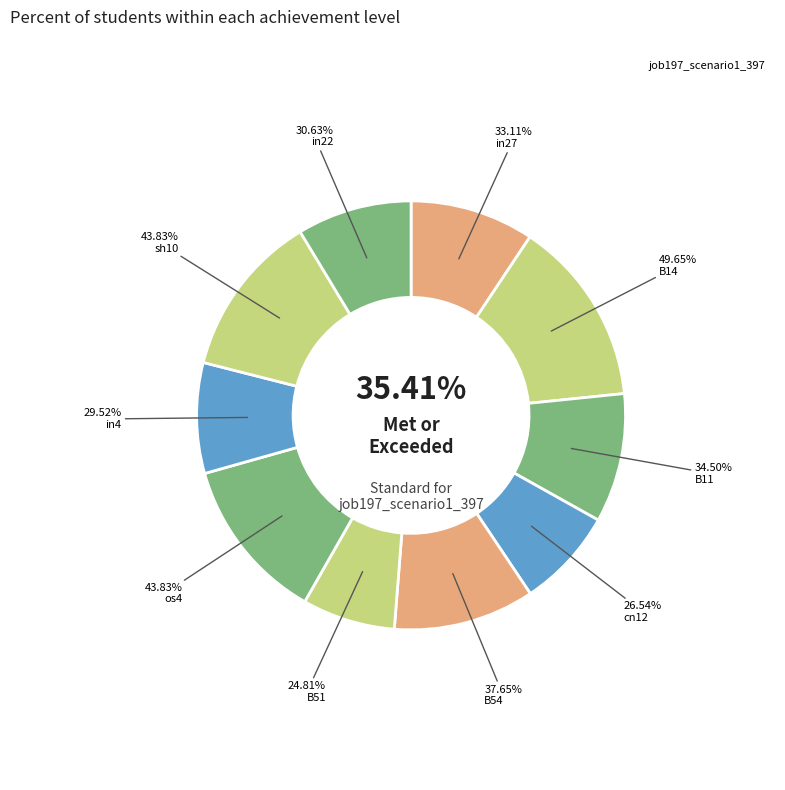

Between B51 and cn12, which is larger?

cn12